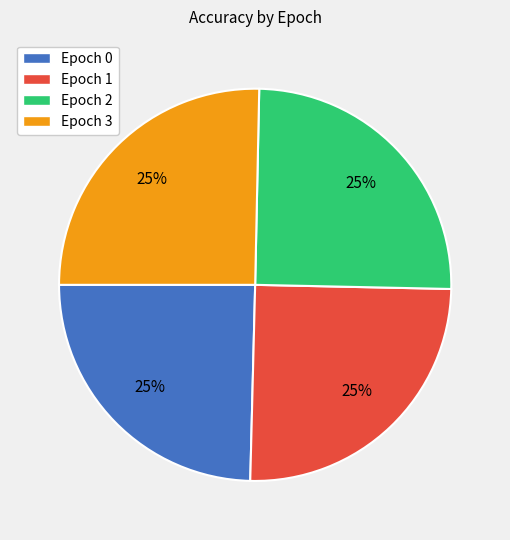

To the nearest percent, what portion does Epoch 1 represent?

25%